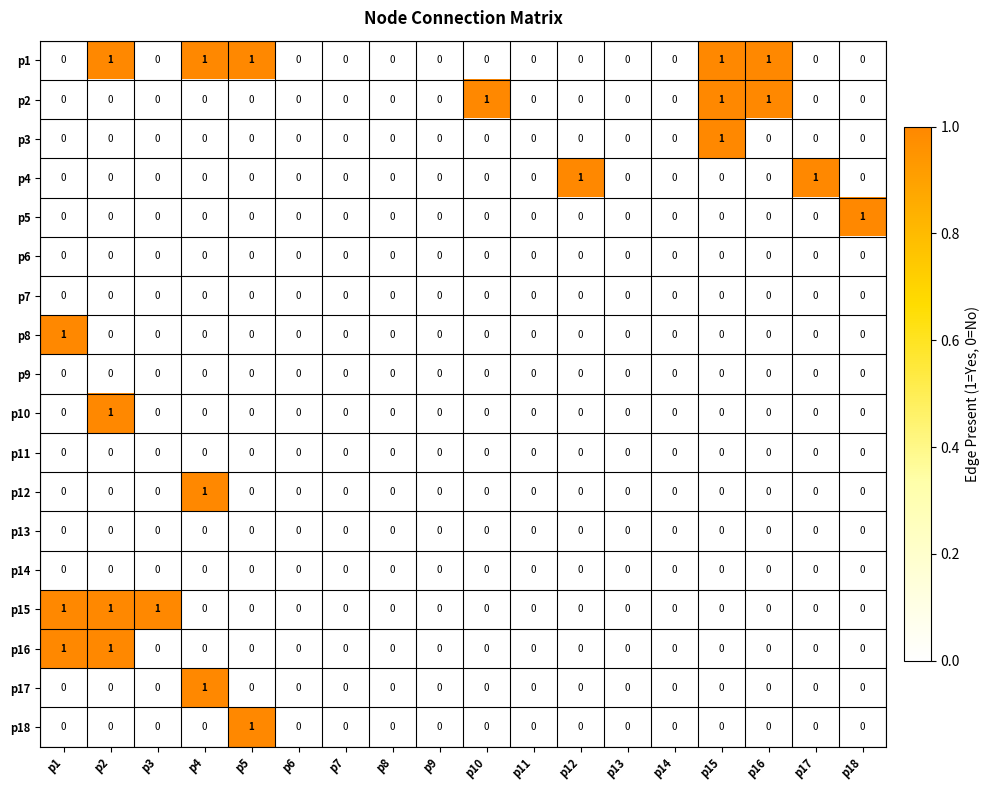

Which series changed the most between p3 and p11?

p15